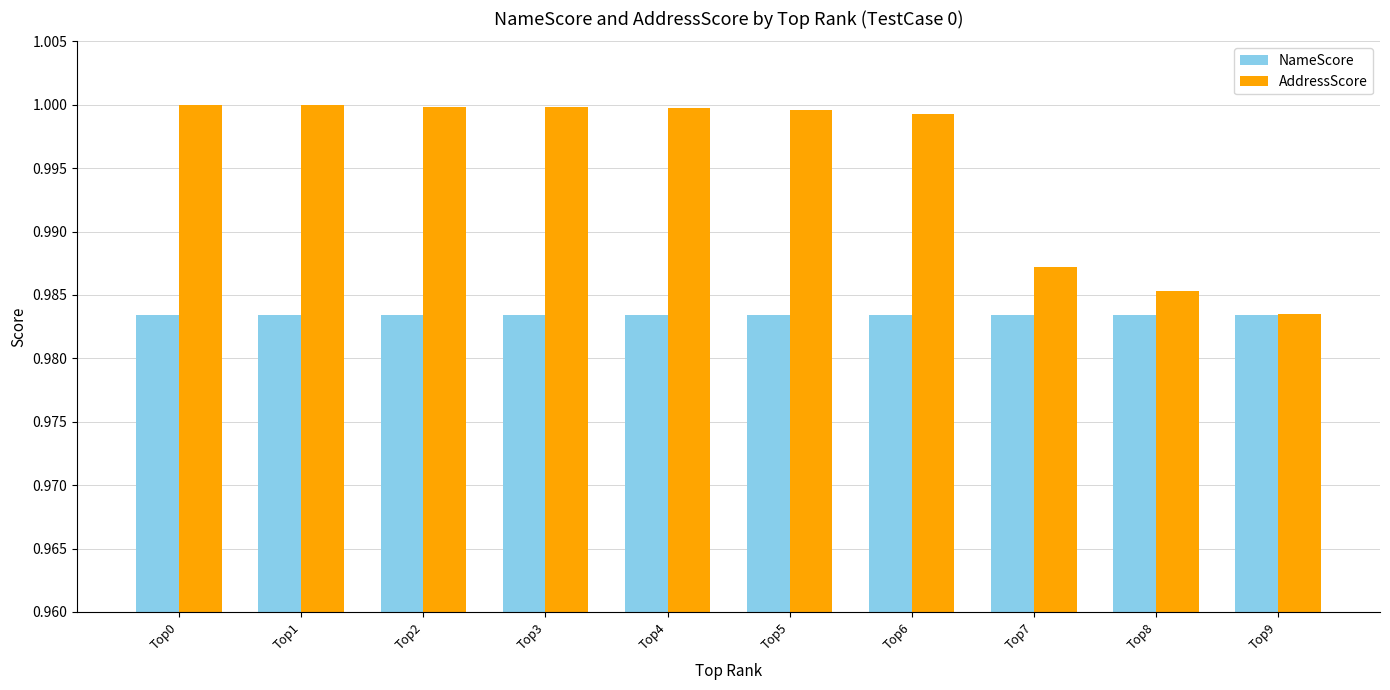

What is the sum of the NameScore values at Top4 and Top5?

2.0